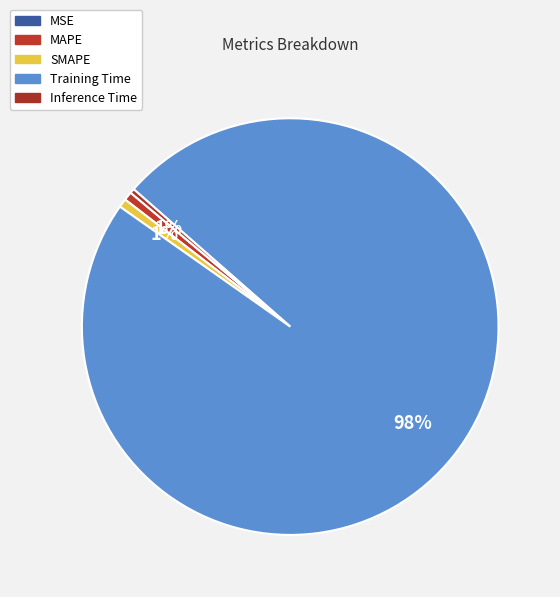

To the nearest percent, what is the average slice percentage?

20%